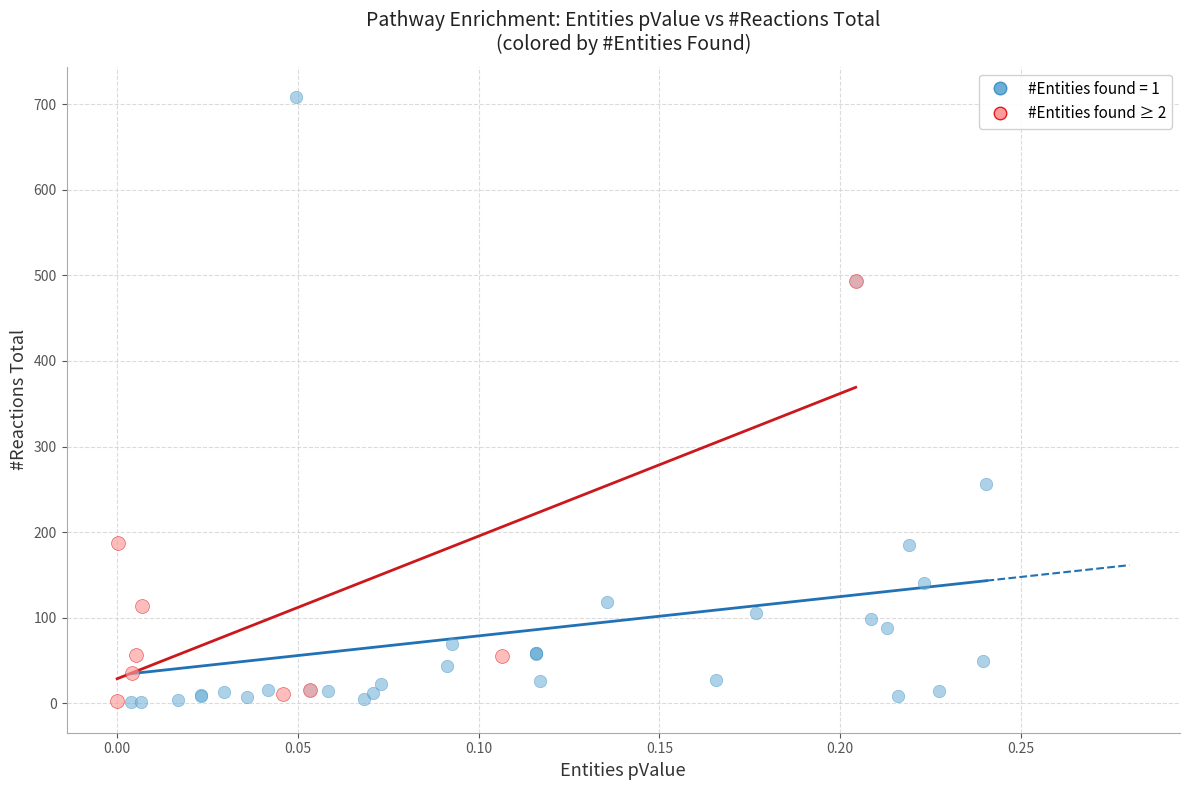

Which series contains the highest Y value?

#Entities found = 1